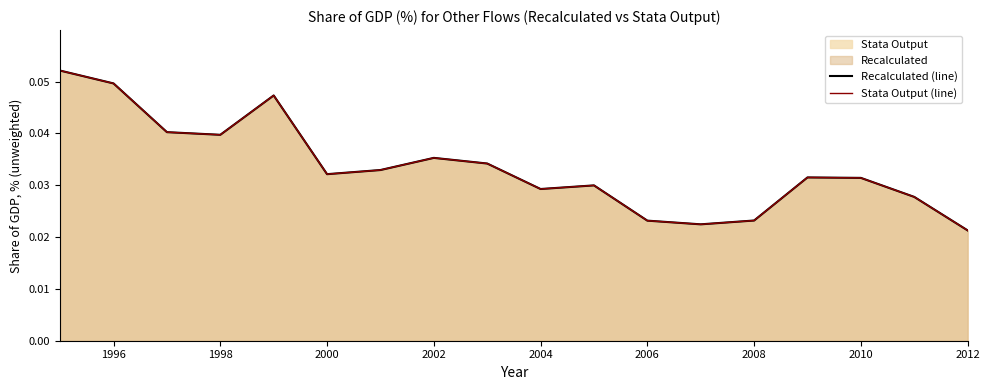

Which series has the widest spread of values?

Recalculated (line)